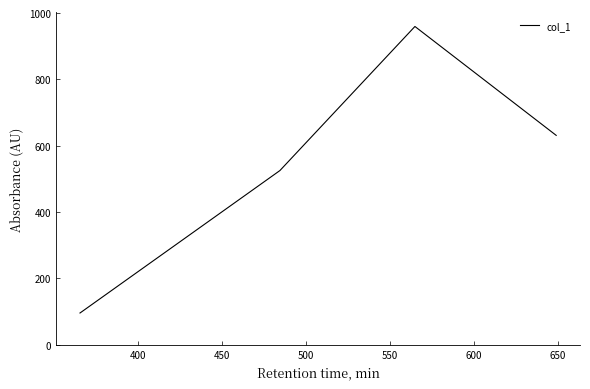

What is the average value?

553.0